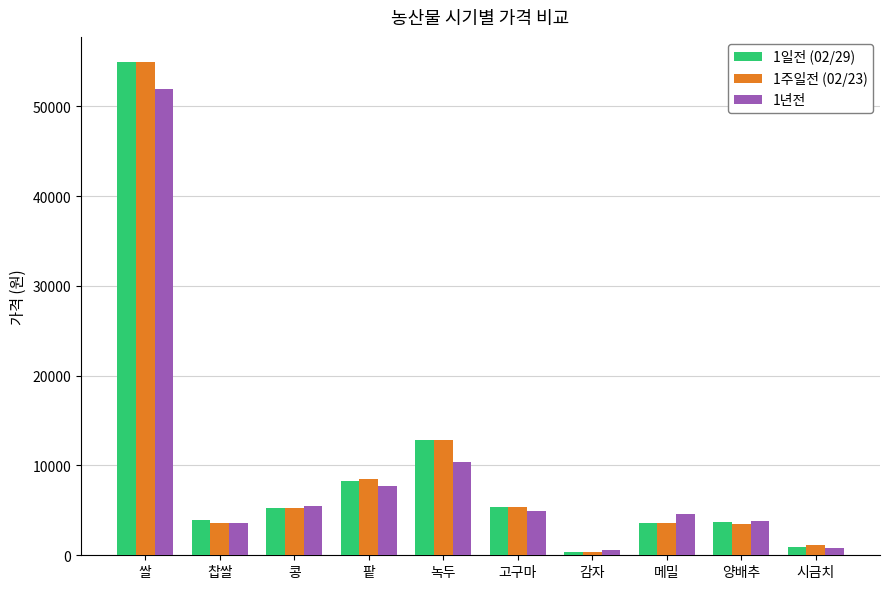

Is it true that 1년전 equals 51951 at 쌀?

True